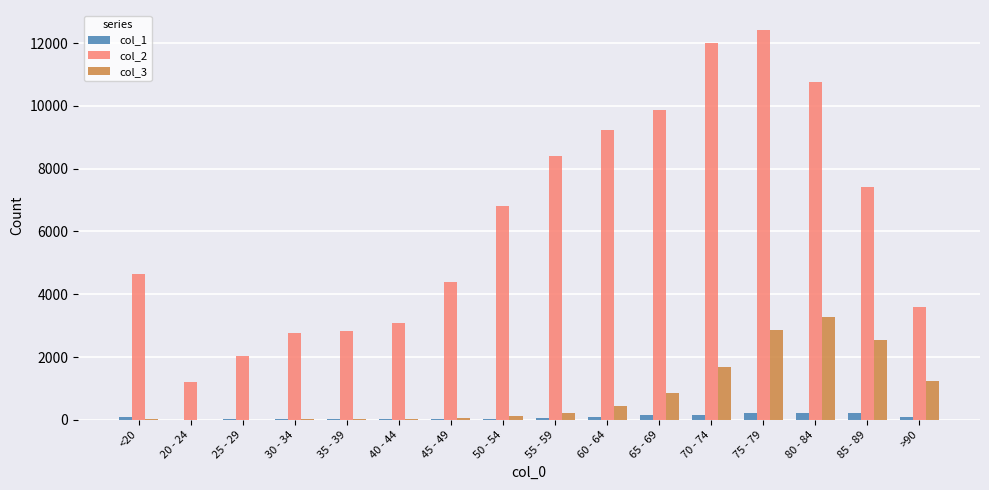

Which series has the largest total across all categories?

col_2